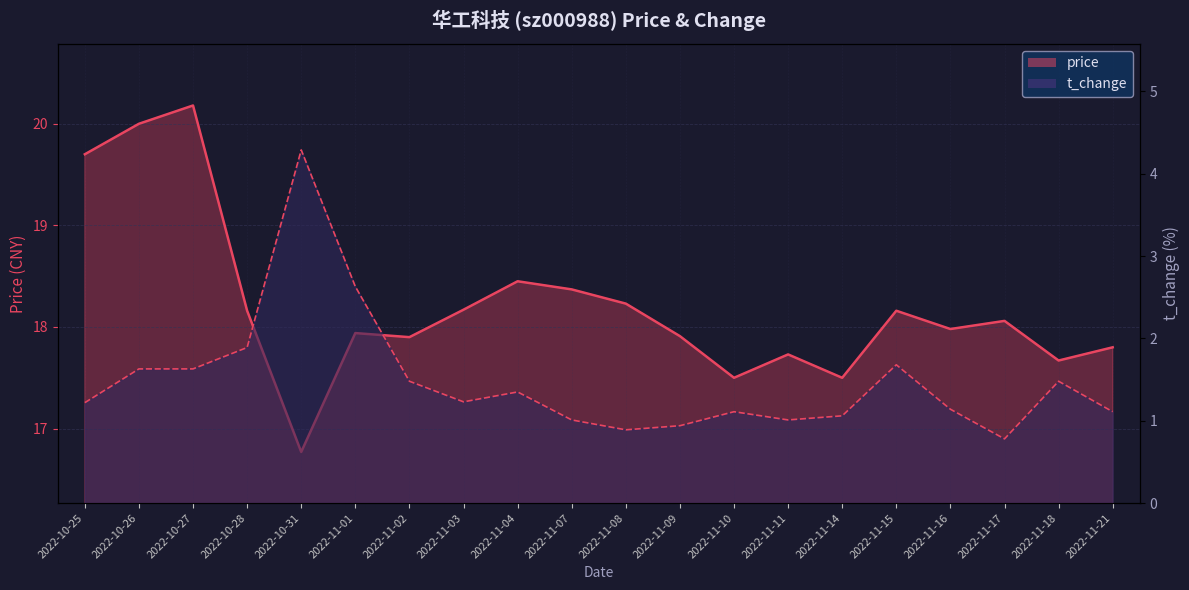

True or false: t_change and price cross at least once.

False